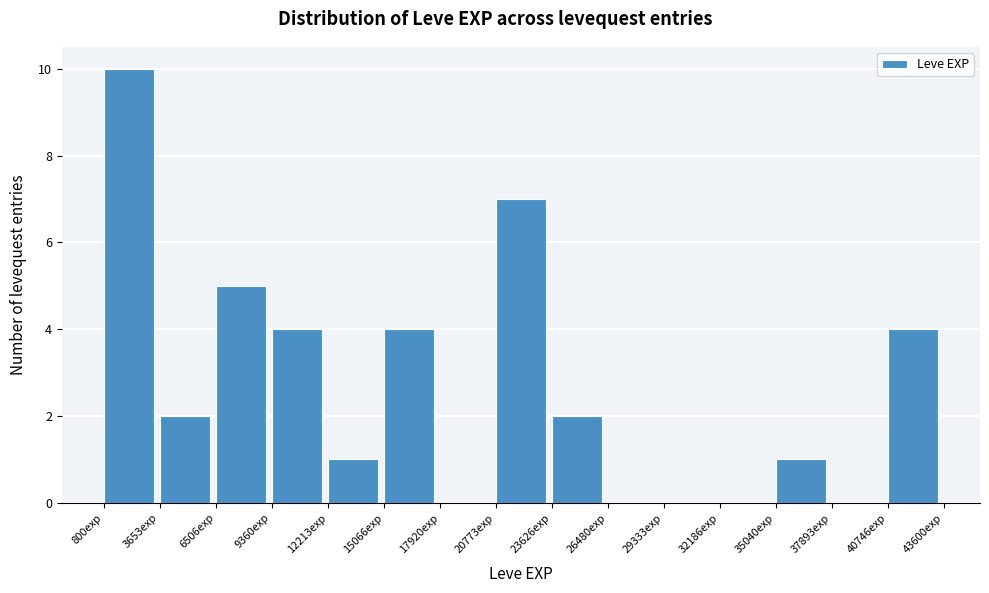

What is the height of the bar covering 15000 to 18000 on the x-axis? Neither the bar edges nor the heights are printed on the chart, so give them approximately, as read against the axes.

4